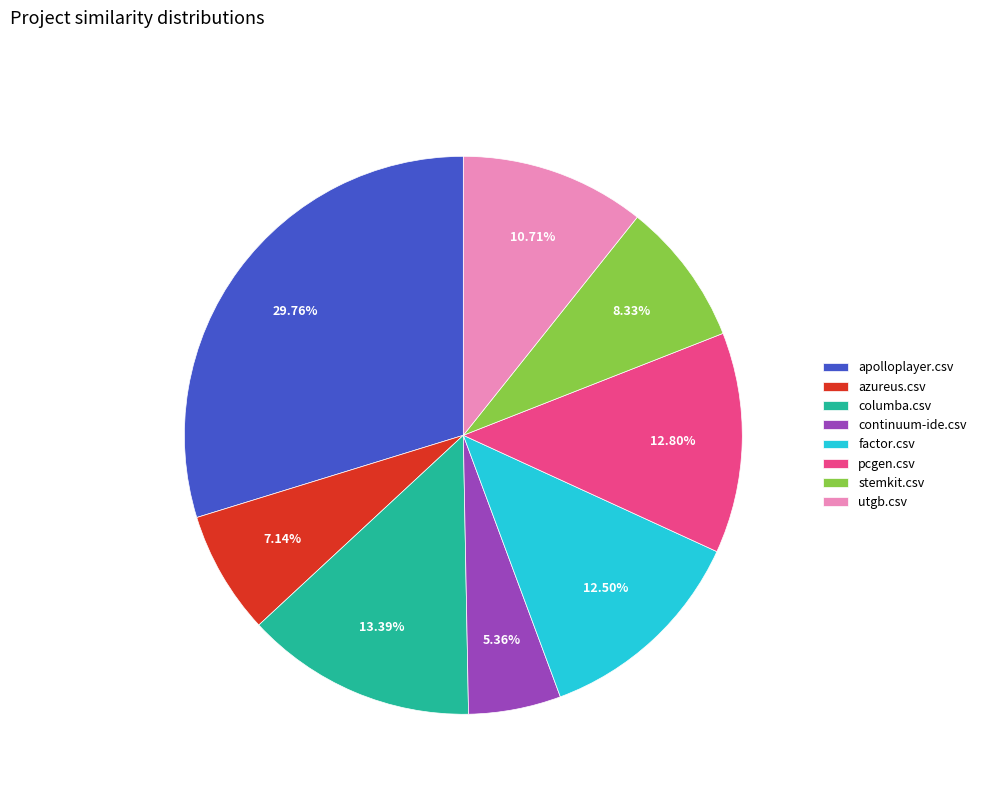

How many segments does this pie chart have?

8